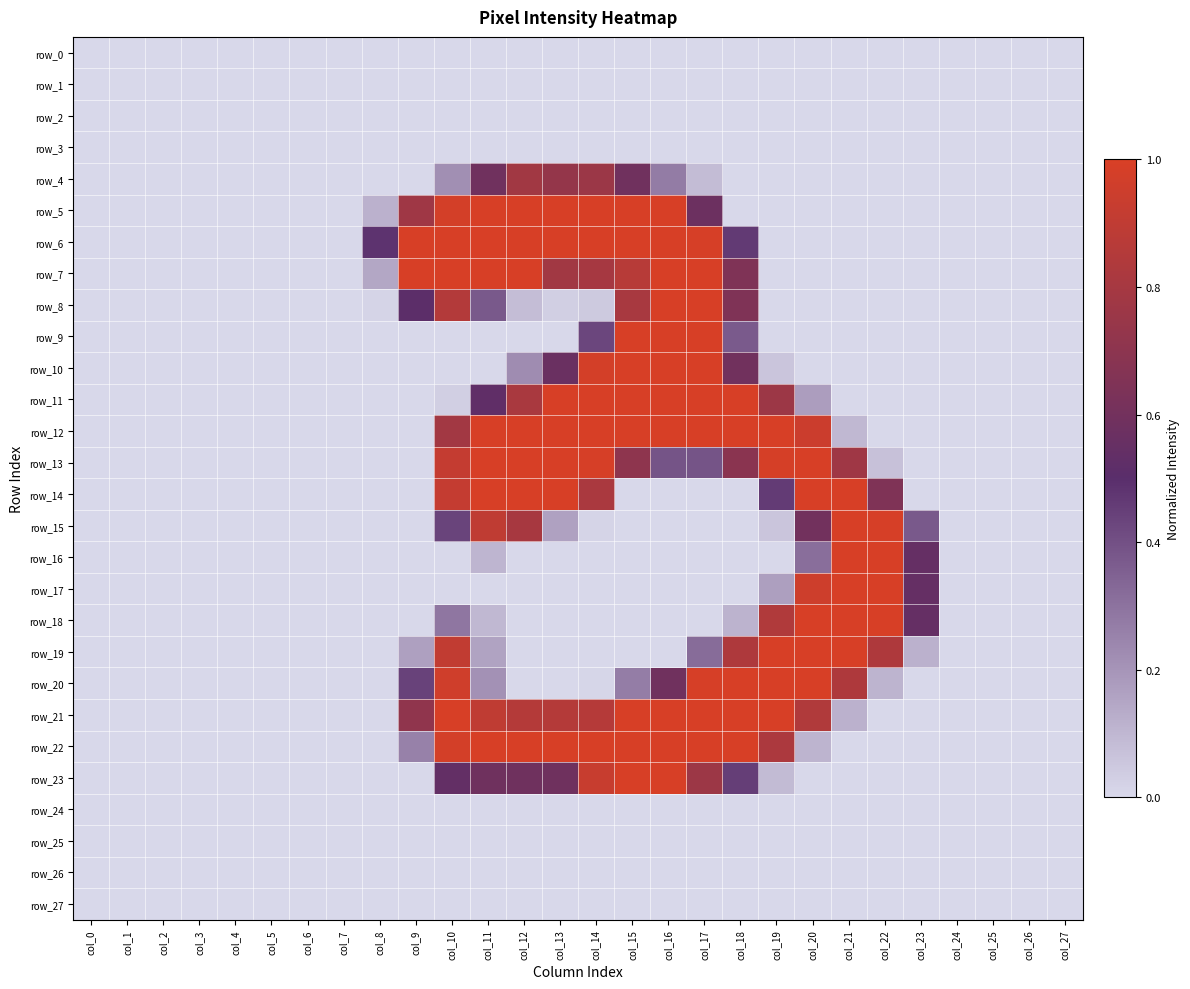

What is the total value across all series at col_23?

2.1